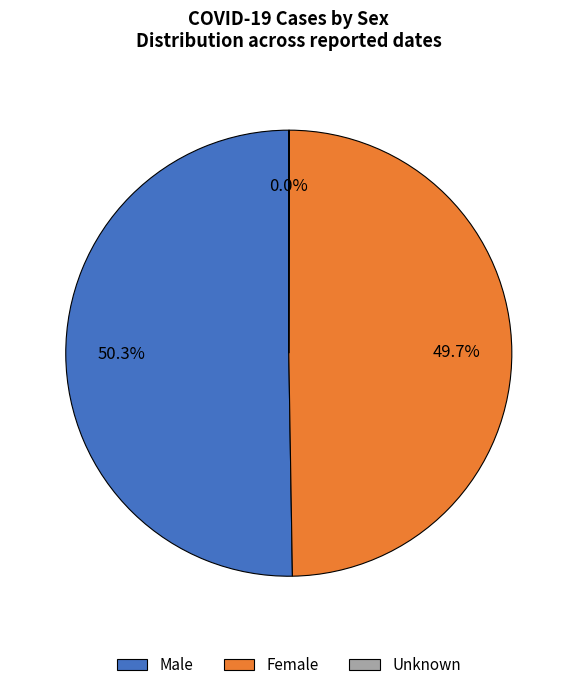

Approximately how many times larger is the value at Male compared to Female?

1.0